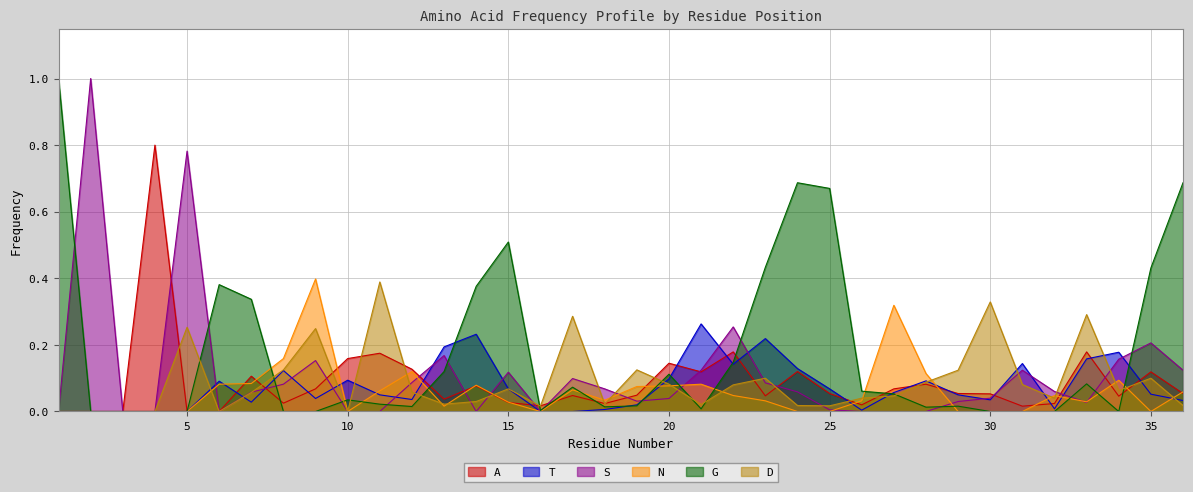

Which series has the largest range (max minus min)?

S